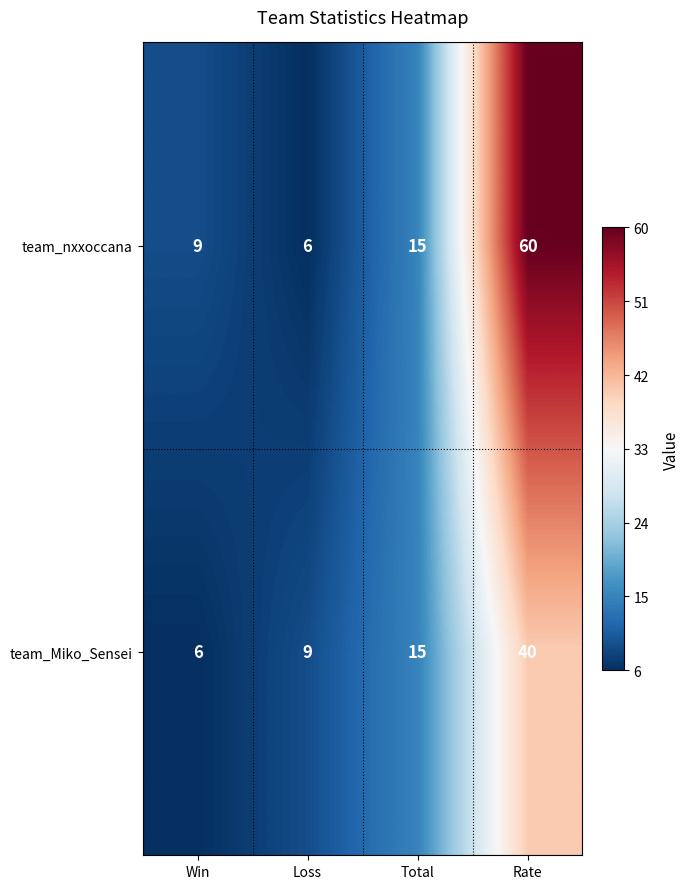

At which label is team_nxxoccana closest to 33?

Total